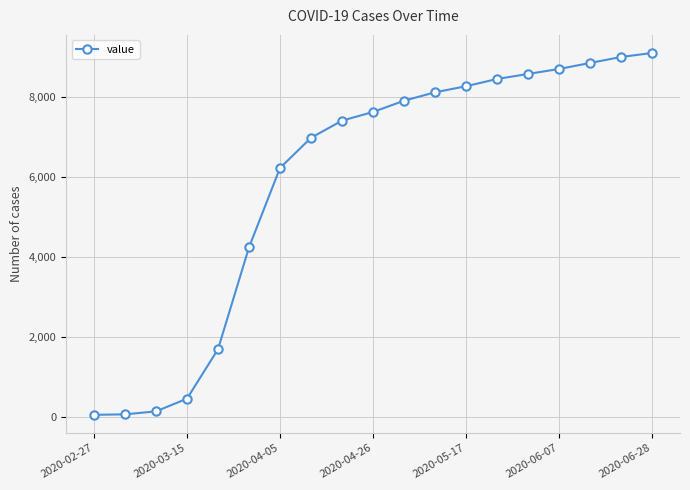

What is the greatest value displayed?

9100